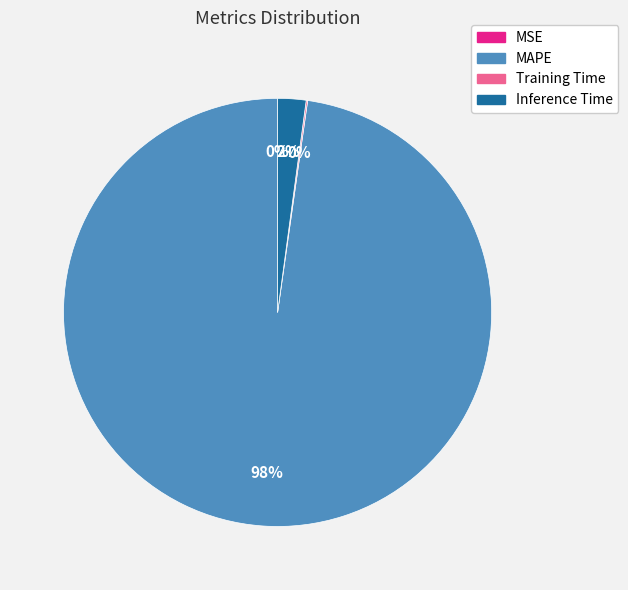

To the nearest percent, what is the difference between the largest and smallest slice percentages?

98%